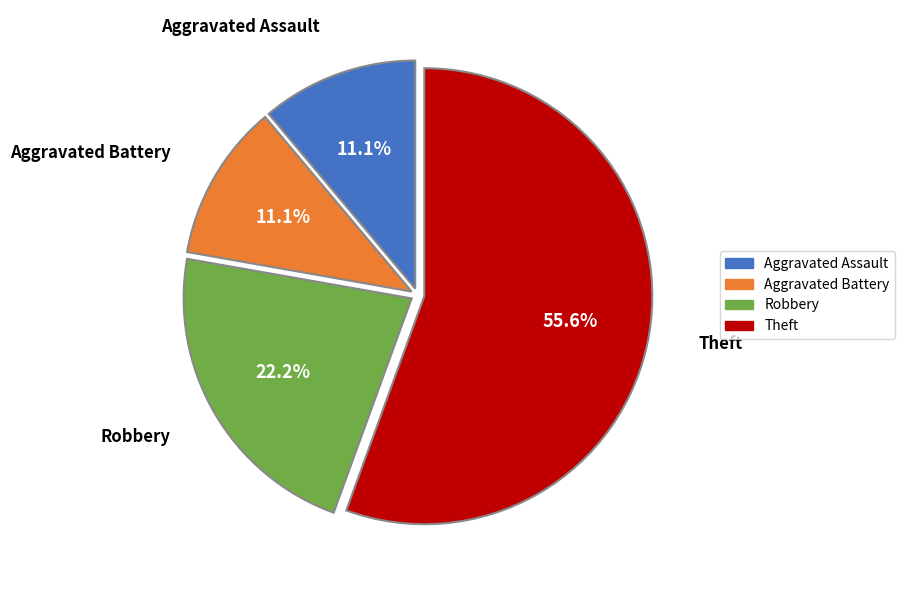

What percentage is the Aggravated Battery slice, to the nearest percent?

11%